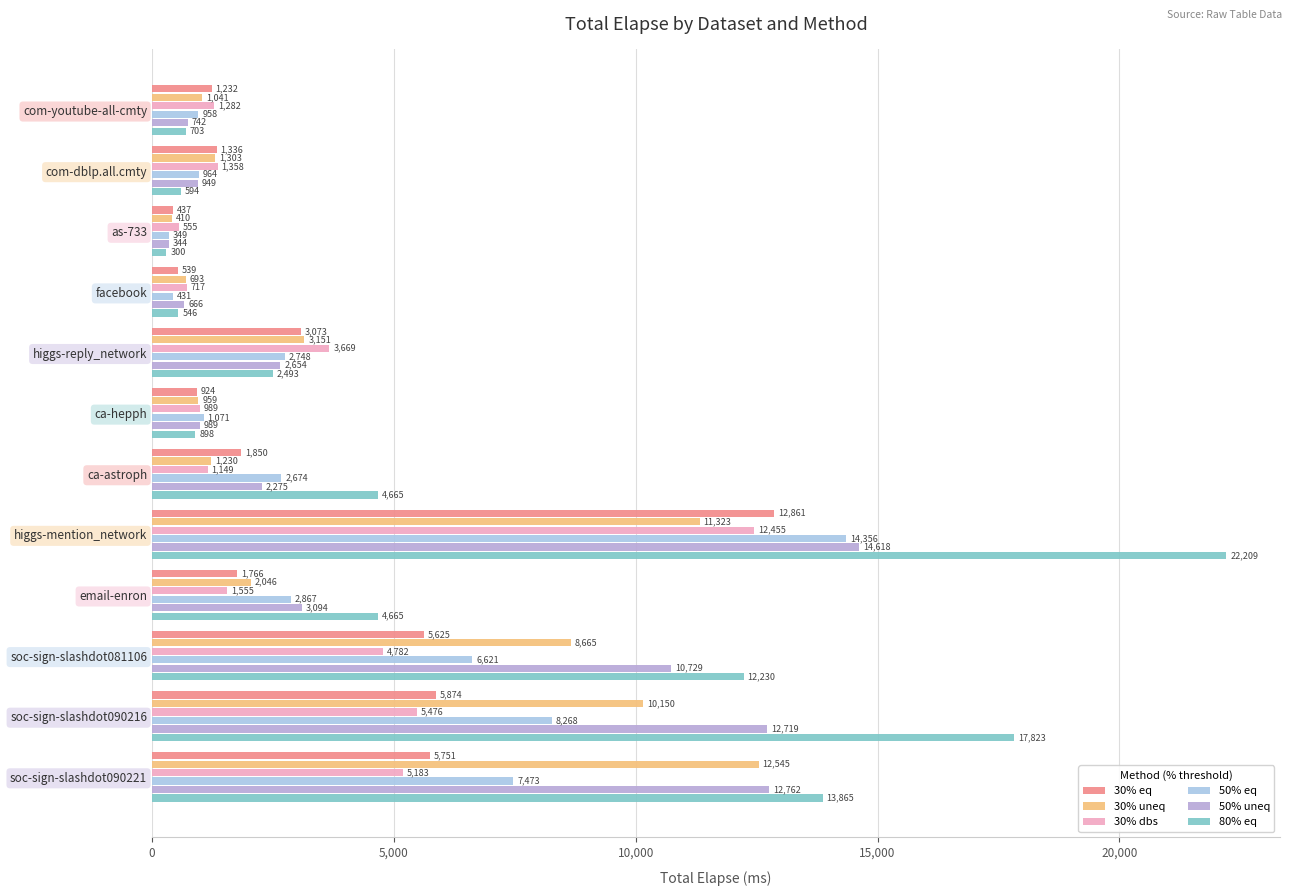

Count the number of categories in the chart.

12